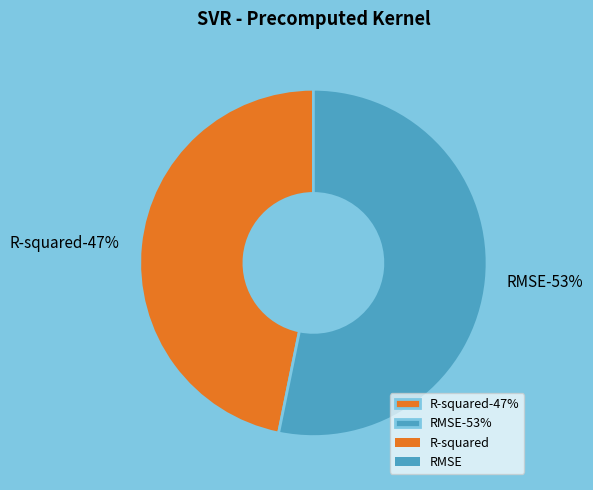

To the nearest percent, what portion does R-squared represent?

47%